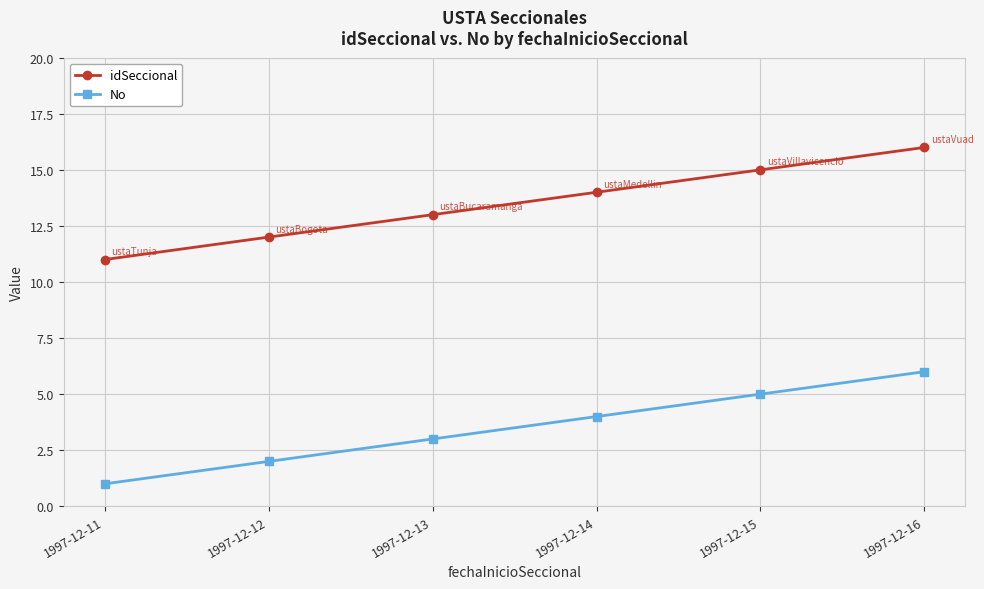

Which series has the largest total across all categories?

idSeccional